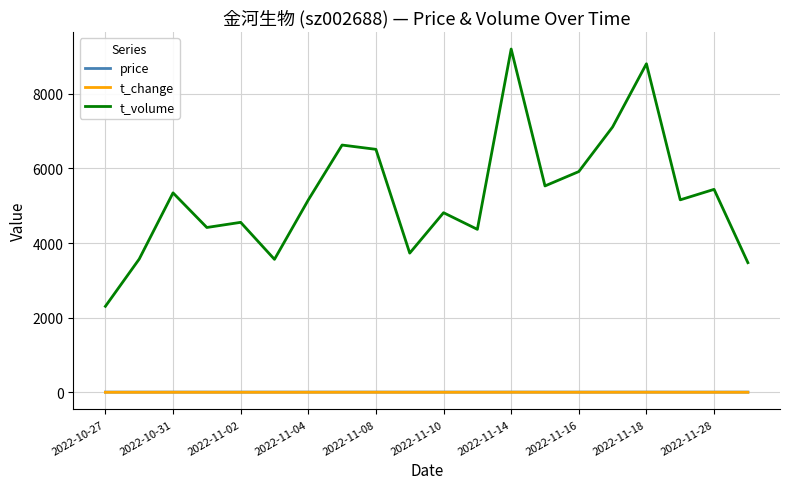

What is the greatest value displayed?

9202.0